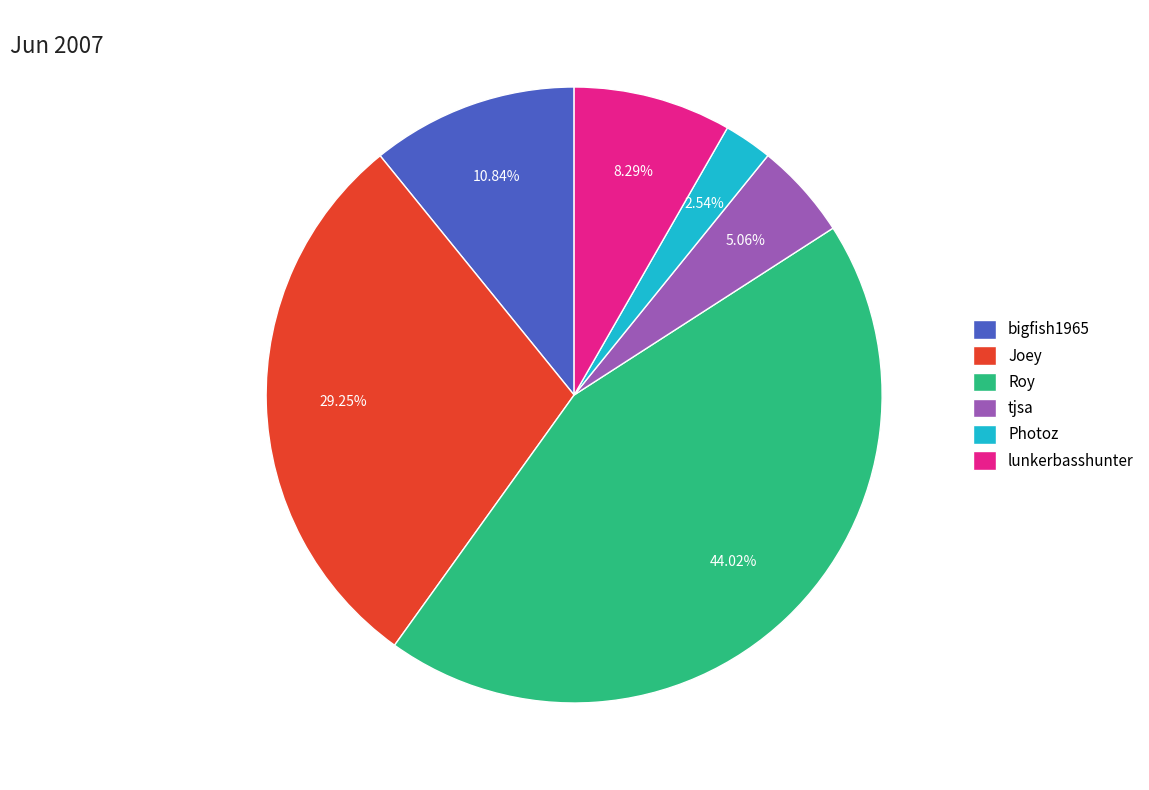

Does any single category account for the majority?

No